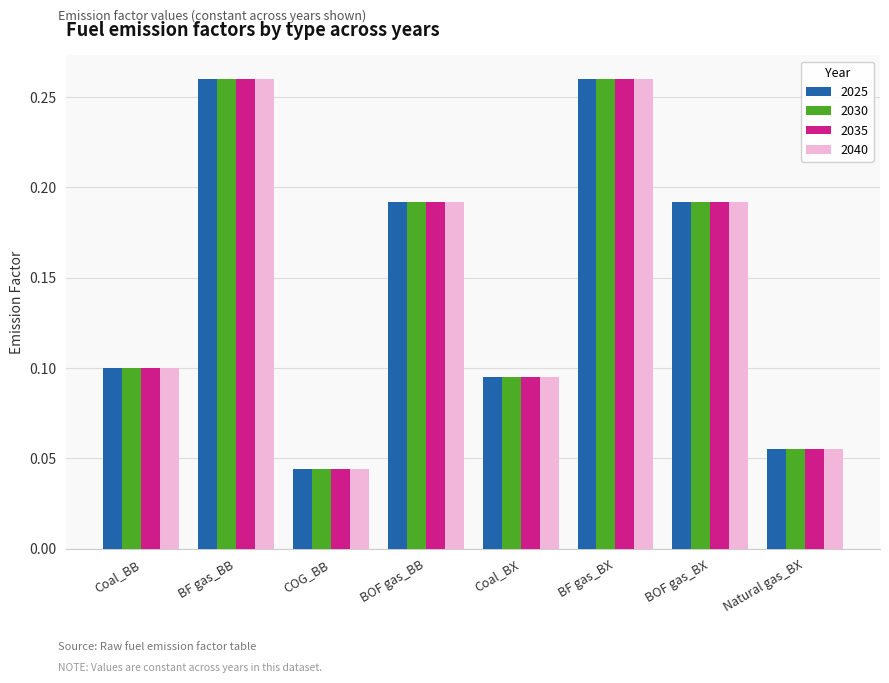

Which category has the lowest value in the 2025 series?

COG_BB